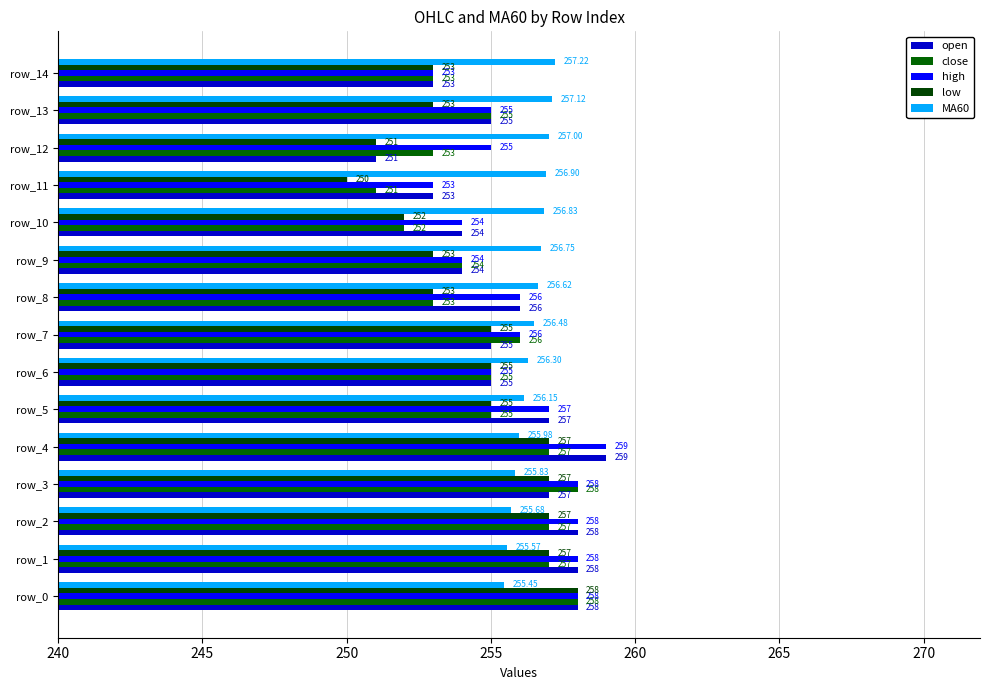

How many data points in open are less than 255?

5